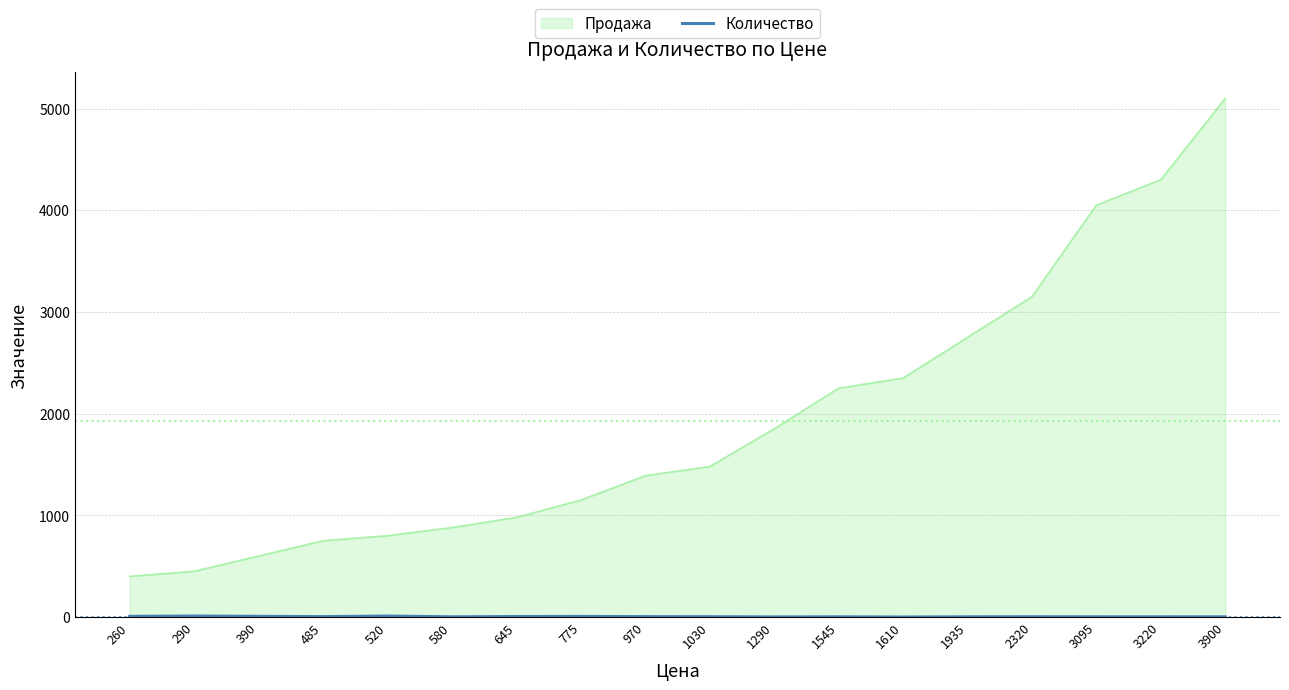

What is the maximum value shown in the chart?

5100